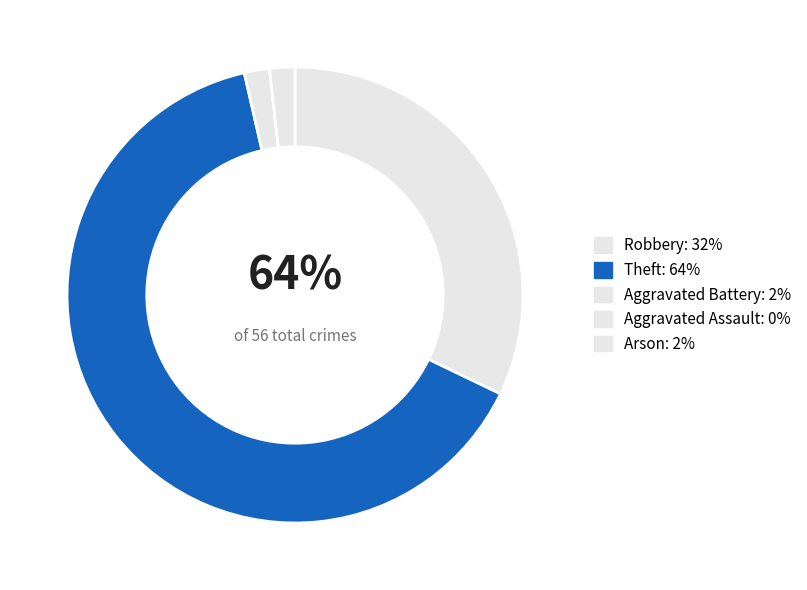

Rank the categories by value from highest to lowest.

Theft, Robbery, Aggravated Battery, Arson, Aggravated Assault